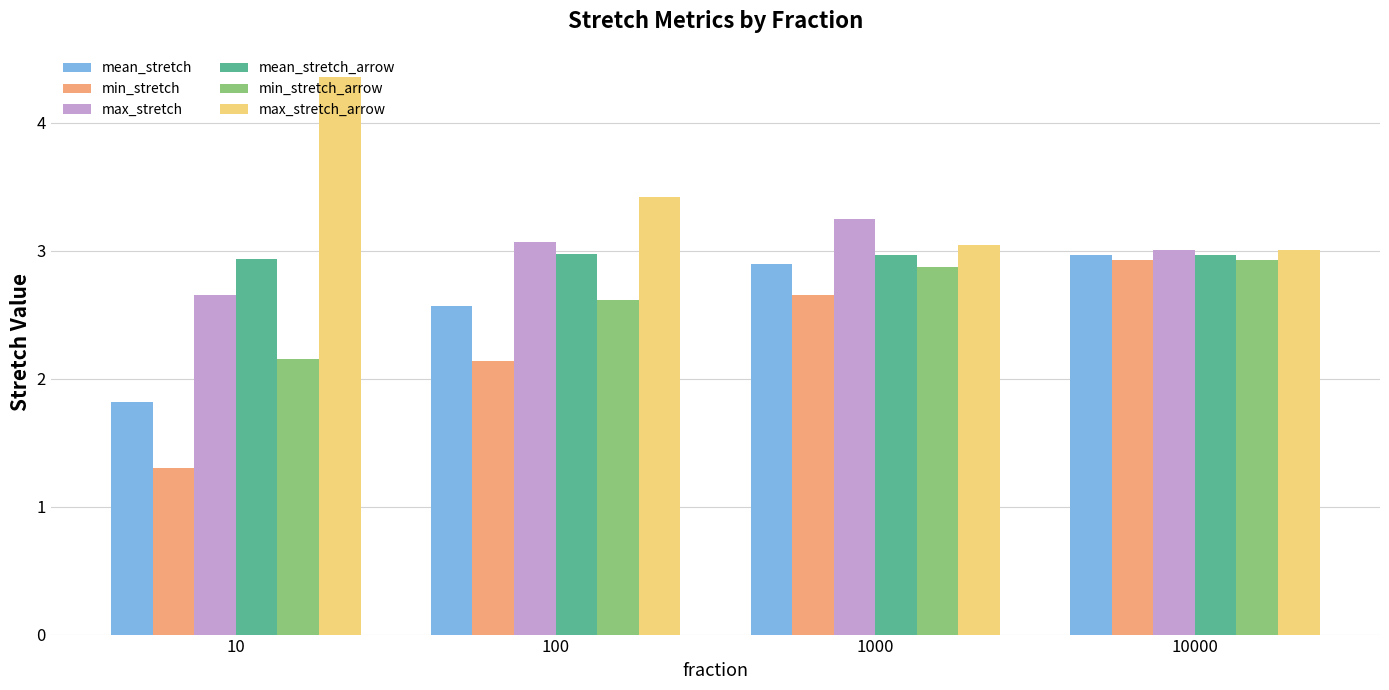

What is the difference between the second highest and minimum values in the min_stretch series?

1.3